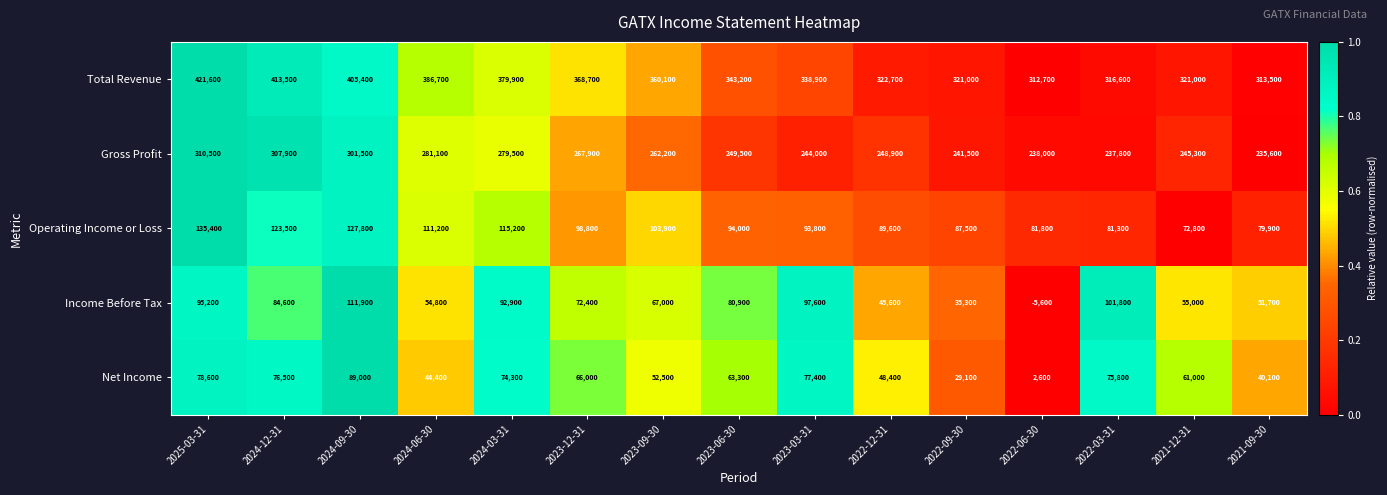

Which series changed the most between 2024-06-30 and 2022-03-31?

Total Revenue